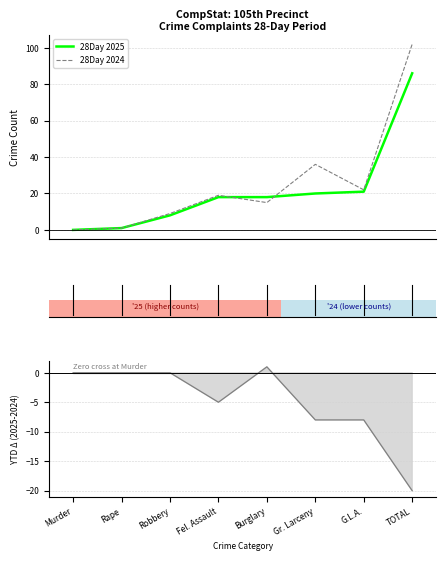

What is the spread (max minus min) of values at Gr. Larceny?

44